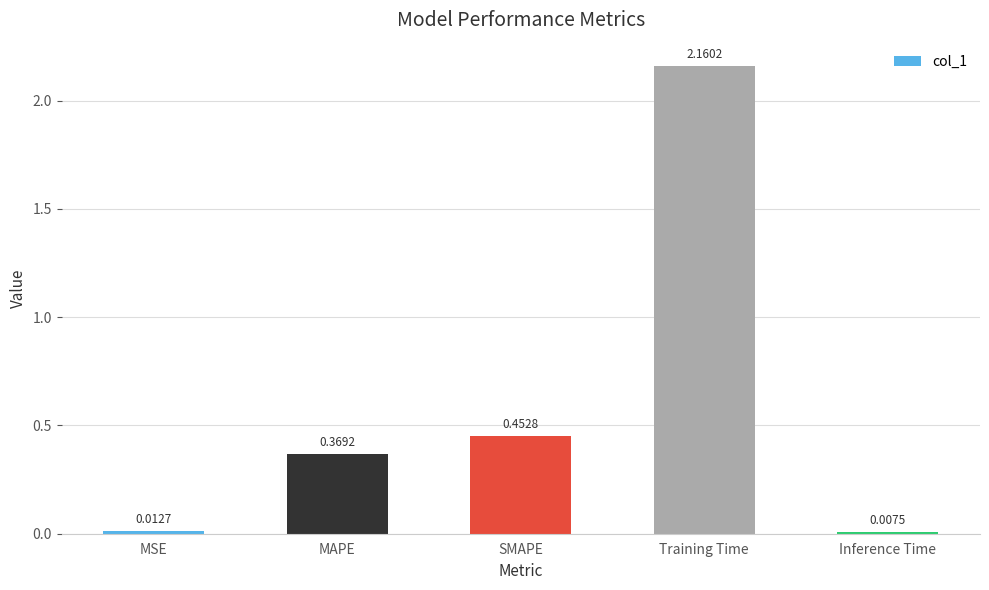

What is the sum of all values?

3.0